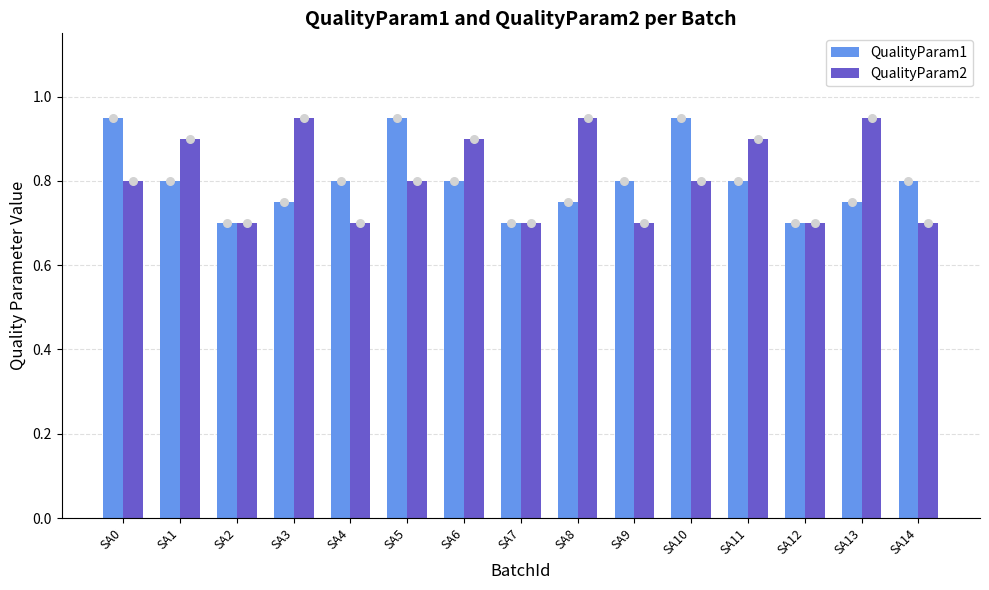

What are all the series names shown in the legend?

QualityParam1, QualityParam2